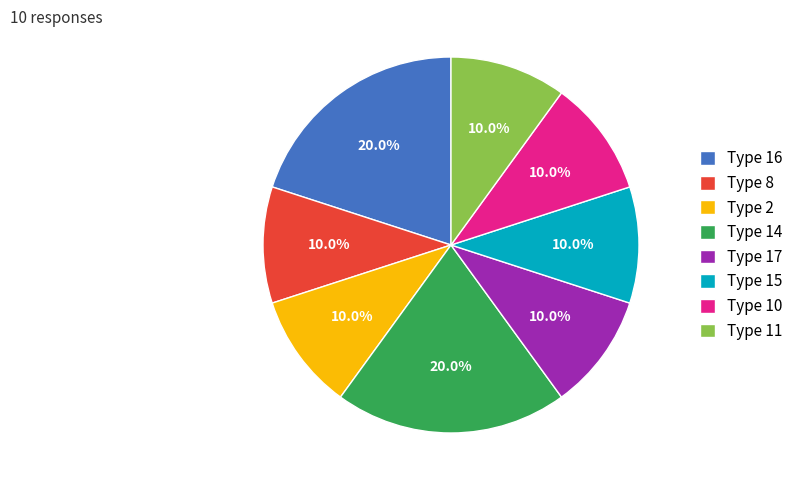

Which has a higher value, Type 14 or Type 10?

Type 14